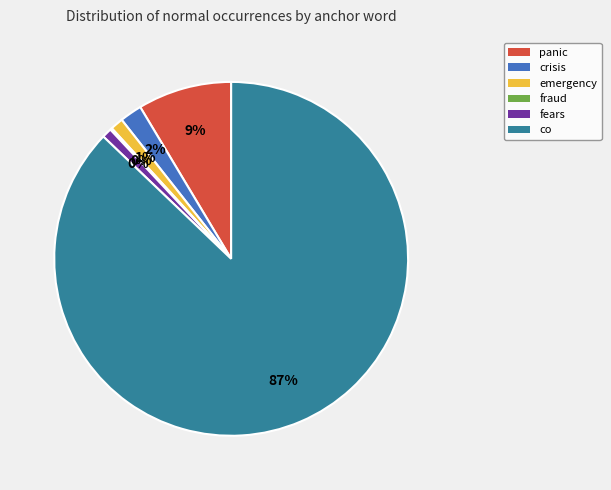

Do panic (False) and fears (False) together represent more than half of the pie?

No